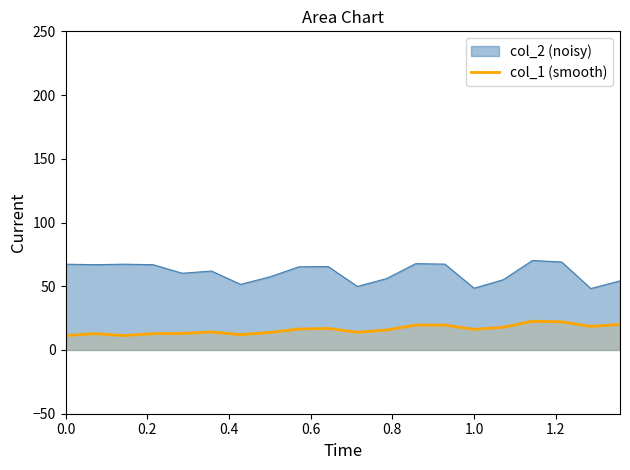

Rank the series by their maximum value, from highest to lowest.

col_2 (noisy), col_1 (smooth)